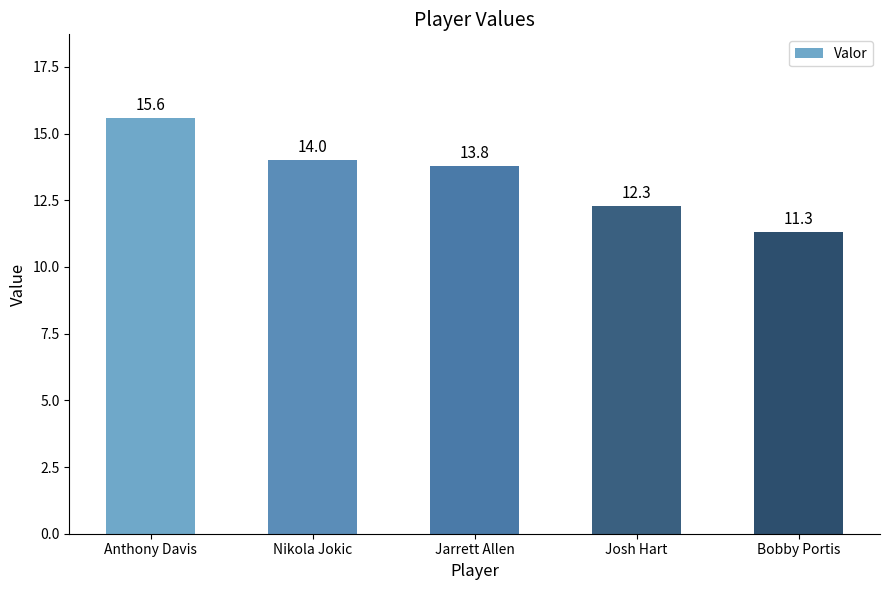

Rank the categories by value from highest to lowest.

Anthony Davis, Nikola Jokic, Jarrett Allen, Josh Hart, Bobby Portis